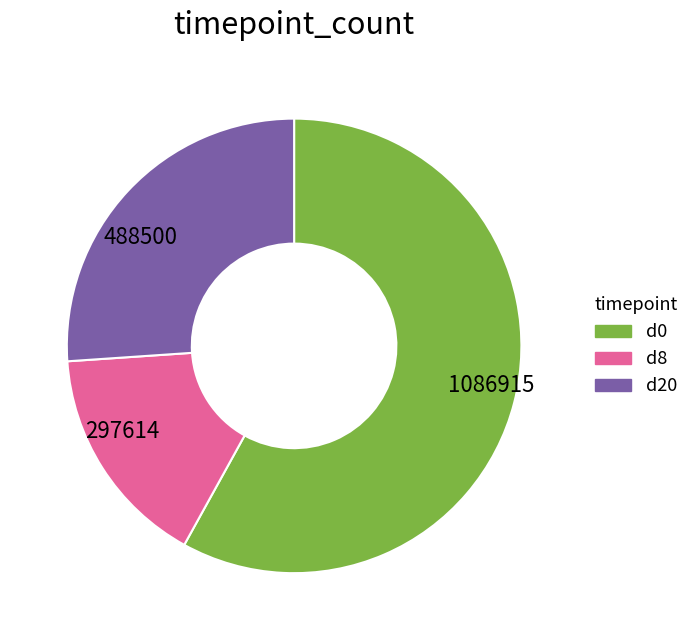

Is it true that d8 is 23% of the pie?

False